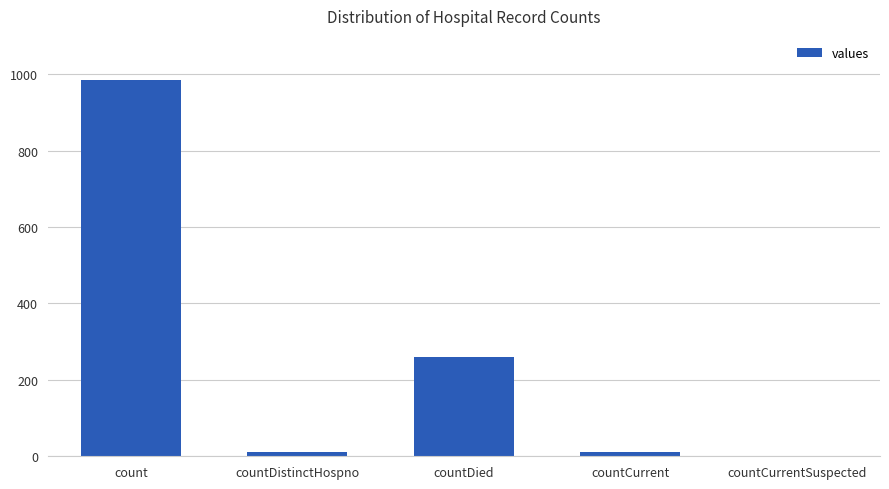

The chart shows a value of -410 at countCurrentSuspected. True or false?

False